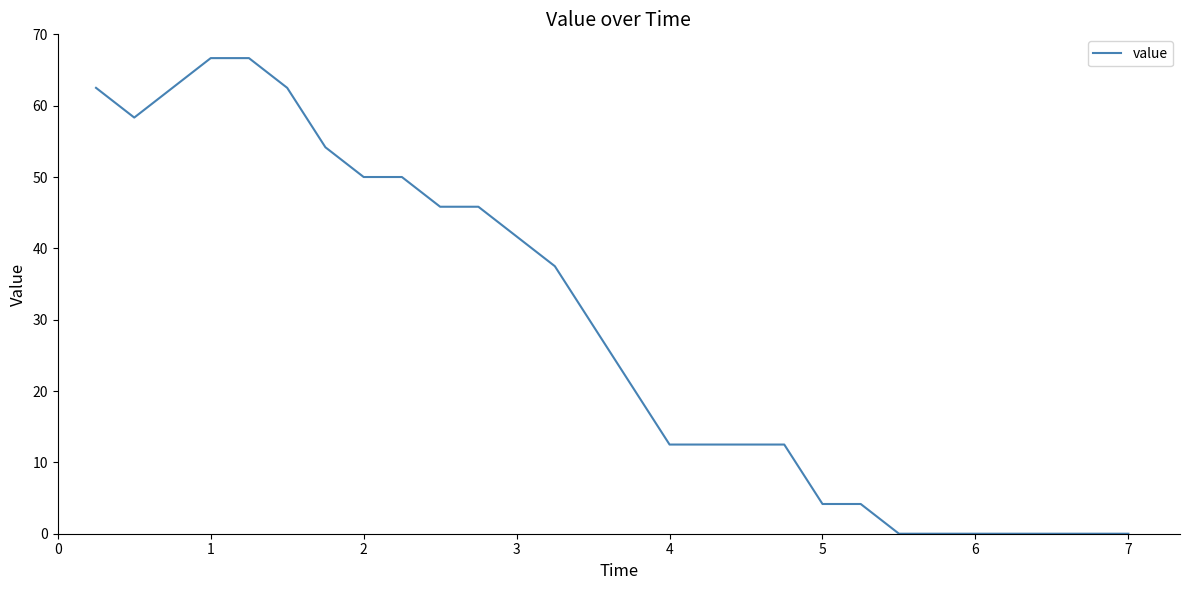

What is the difference between the maximum and minimum values?

66.7